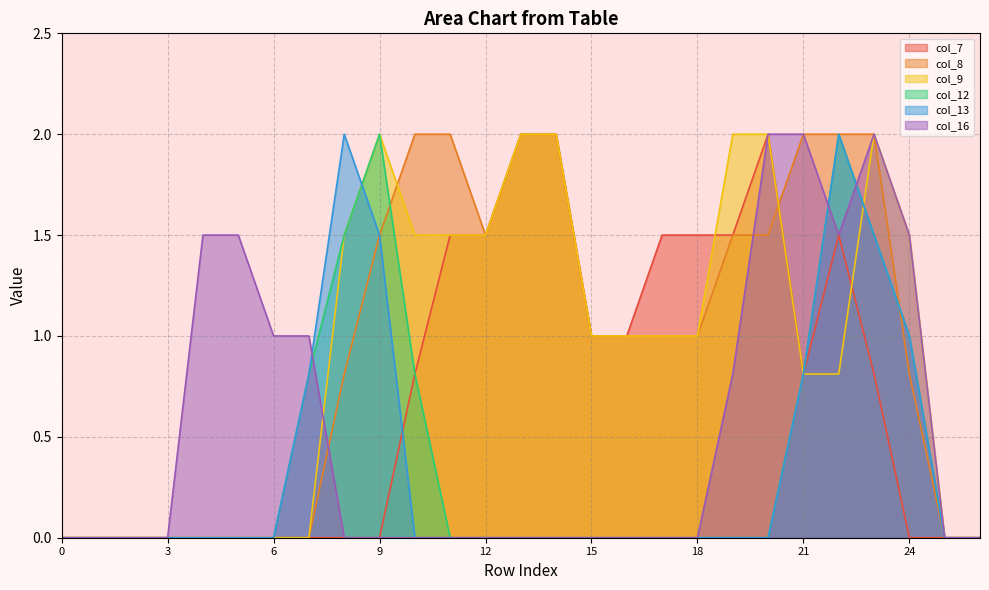

What is the value of the col_8 point at the 22nd from the left?

2.0